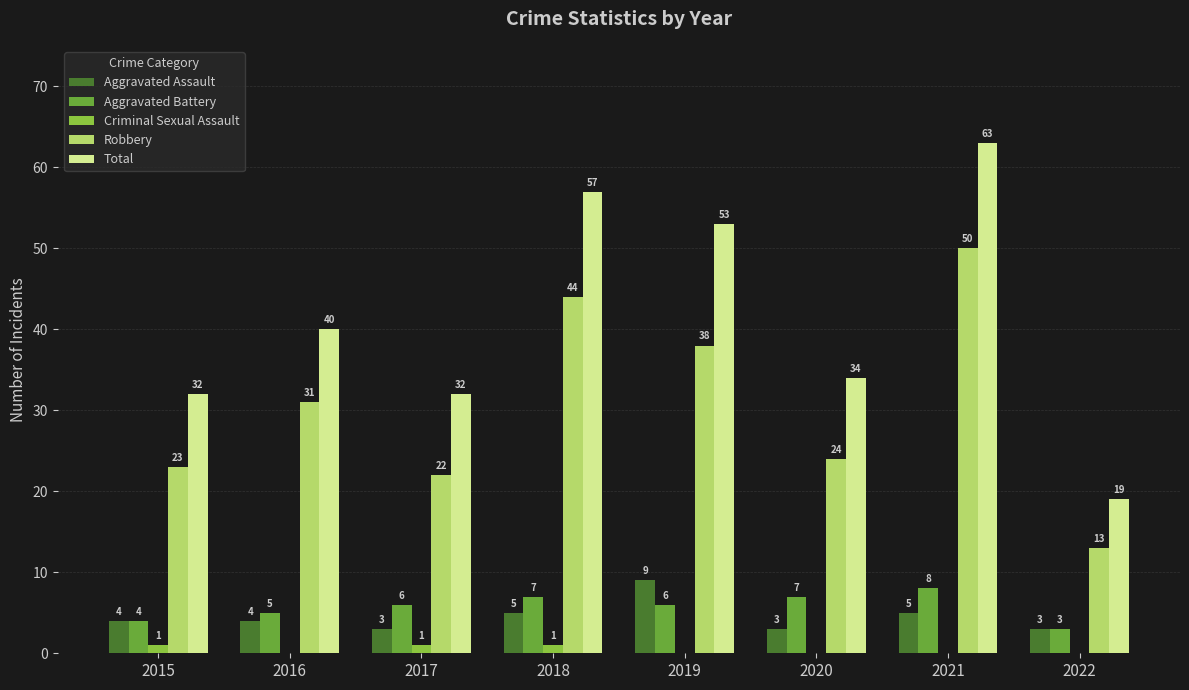

What is the maximum value for Aggravated Battery?

8